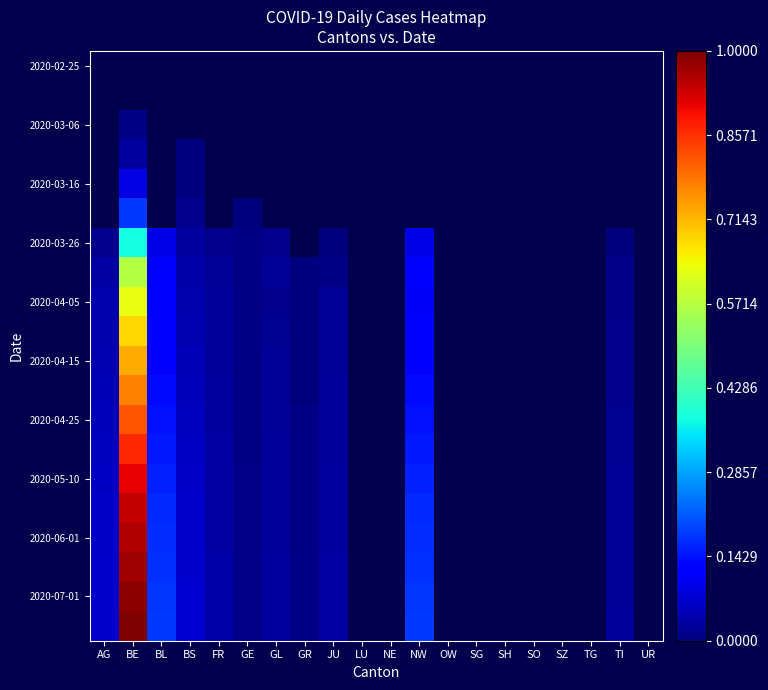

Which category has the lowest value across all series?

AG